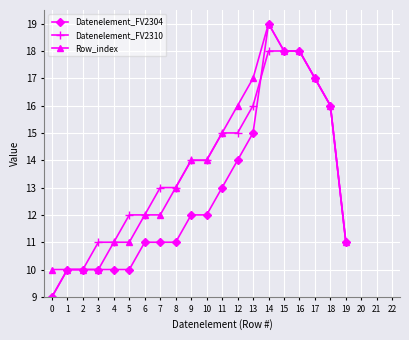

At how many categories does at least one series exceed 9?

20